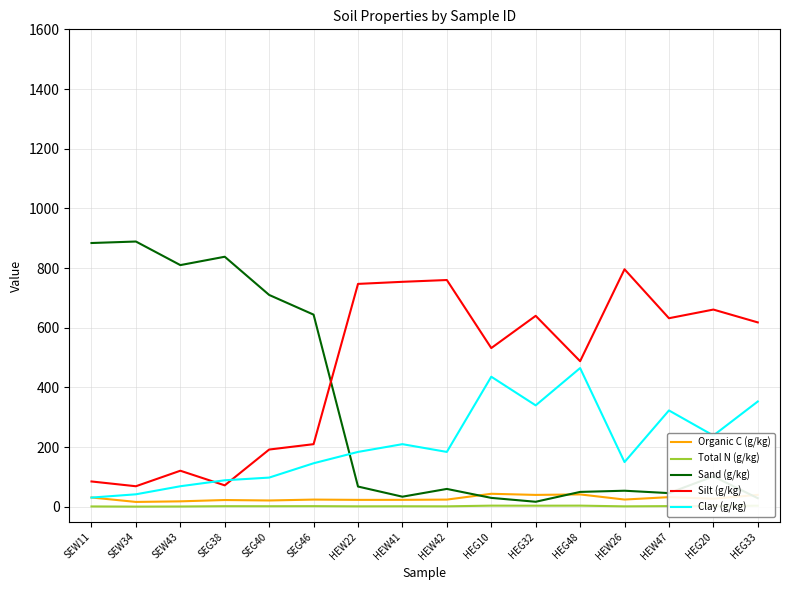

What is the difference between the Organic C (g/kg) values at HEG48 and HEW41?

18.2